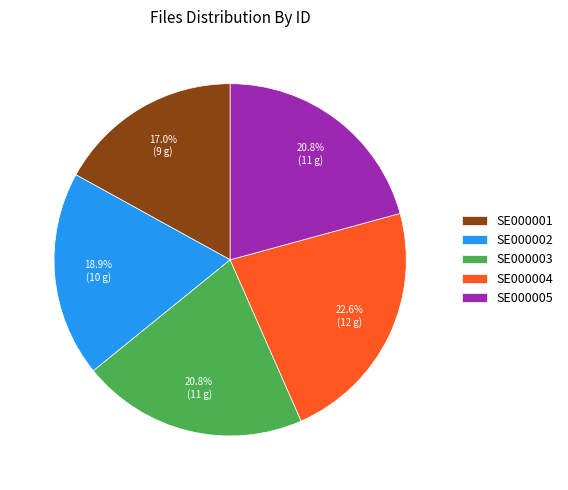

What is the ratio of the value at SE000004 to the value at SE000002?

1.2